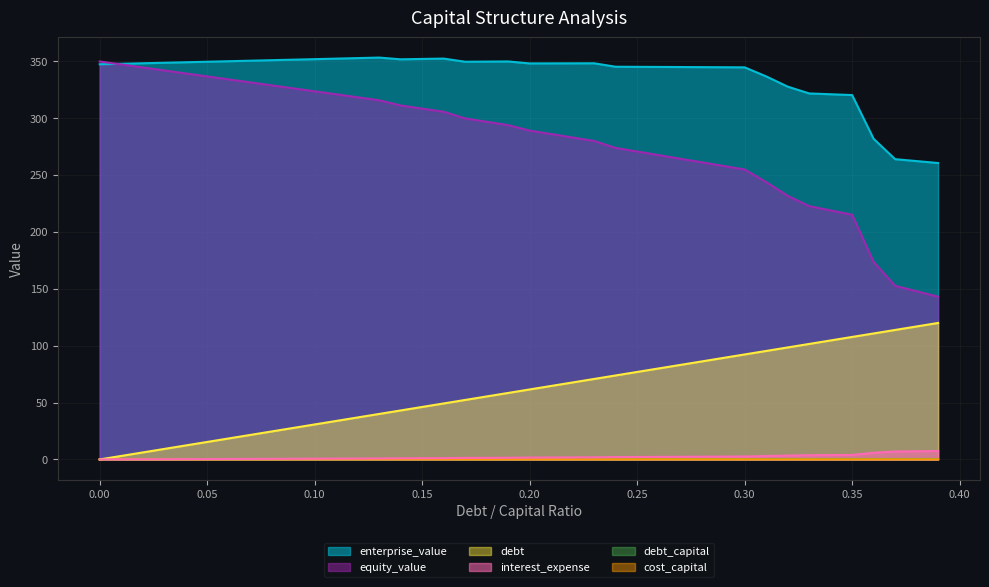

At which label does enterprise_value reach its peak?

0.13